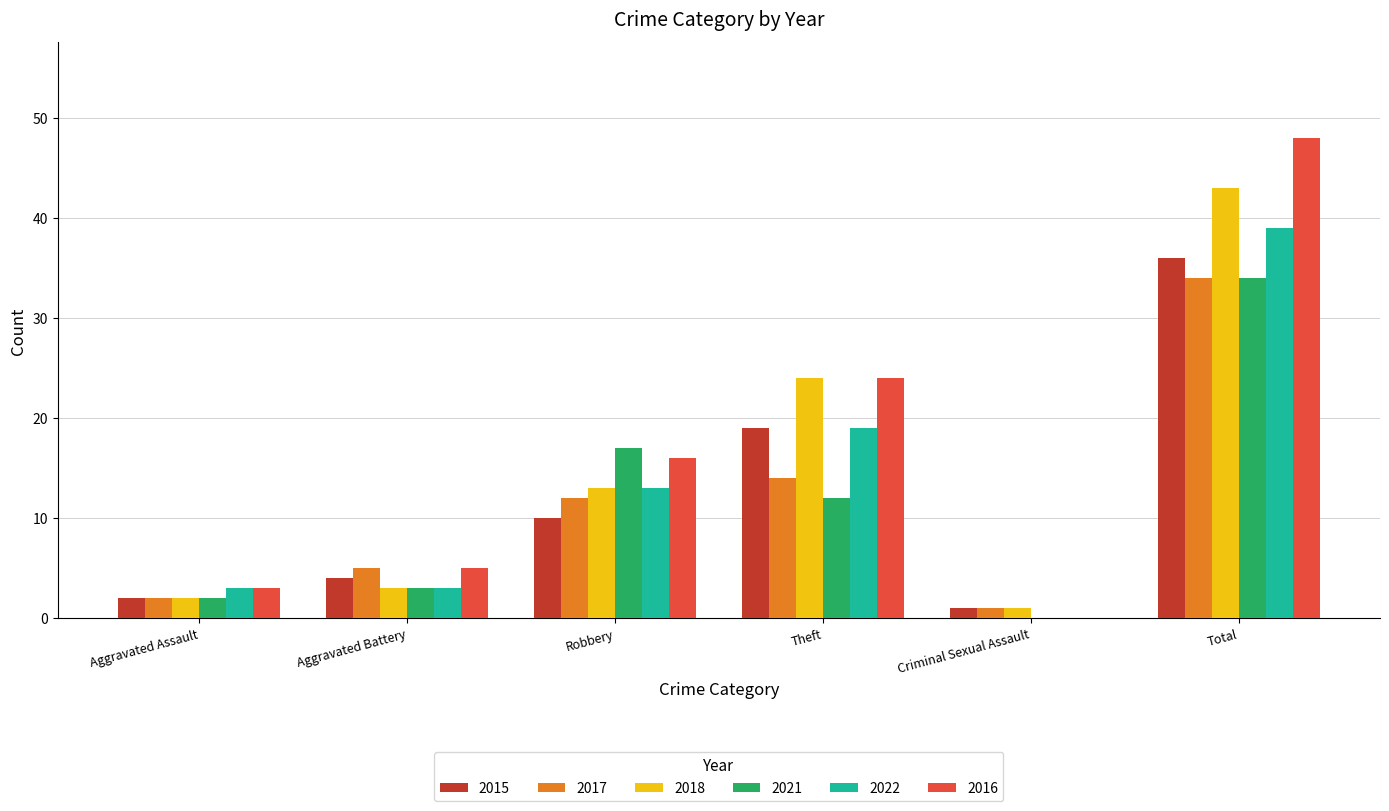

Reading left to right, what are all the values shown in this chart?

2015: 2	4	10	19	1	36
2017: 2	5	12	14	1	34
2018: 2	3	13	24	1	43
2021: 2	3	17	12	0	34
2022: 3	3	13	19	0	39
2016: 3	5	16	24	0	48